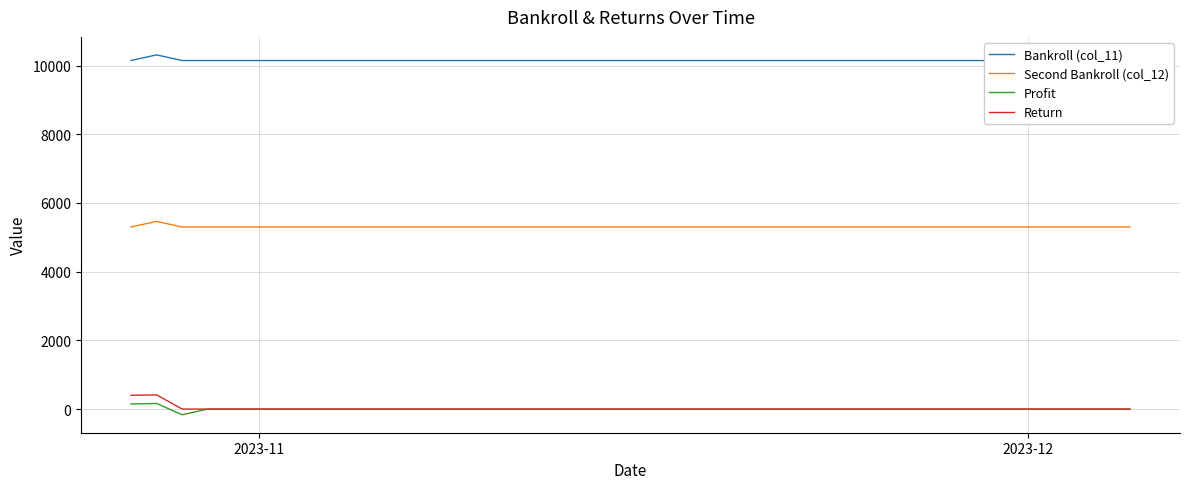

True or false: Second Bankroll (col_12) and Profit intersect in this chart.

False